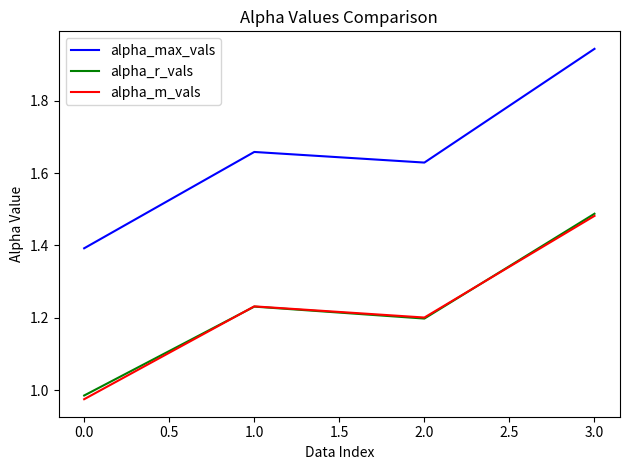

At which category does alpha_m_vals reach its first local valley?

2.0